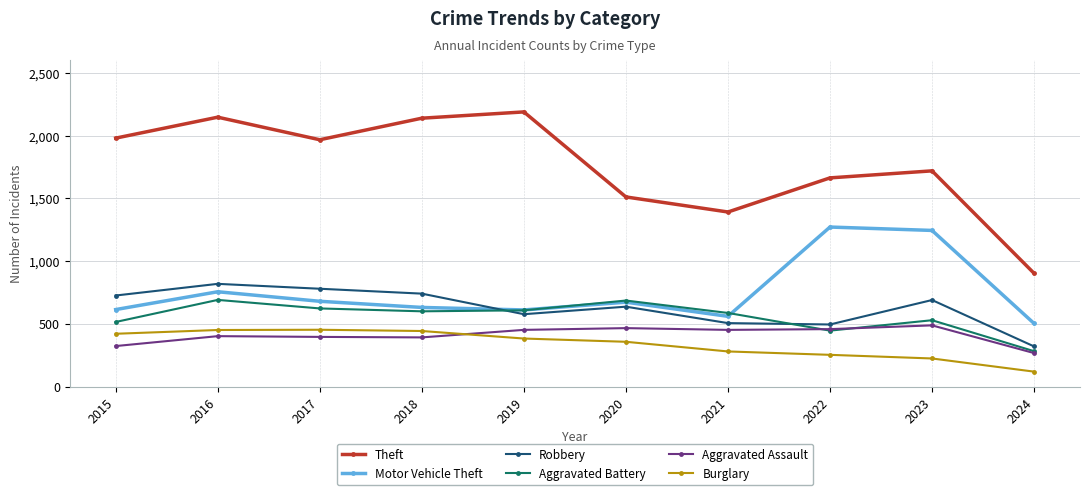

What is the greatest value displayed?

2190